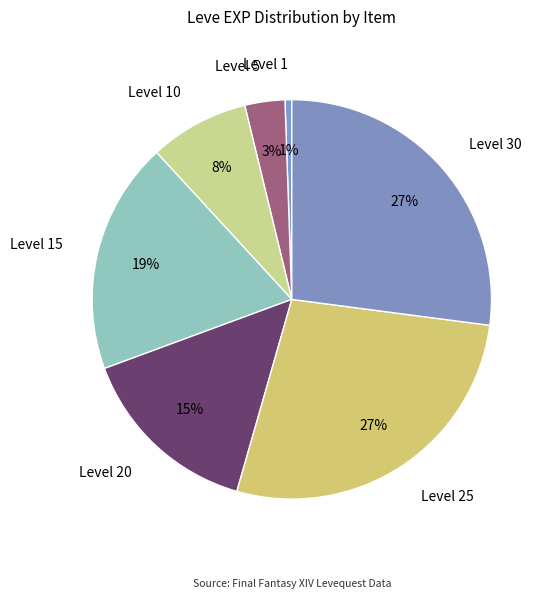

How many segments does this pie chart have?

7